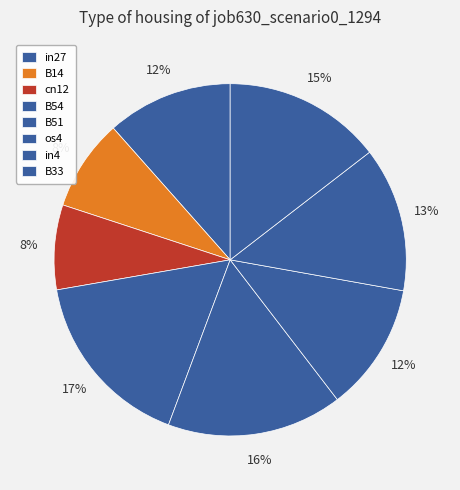

What is the smallest slice in the pie chart?

cn12